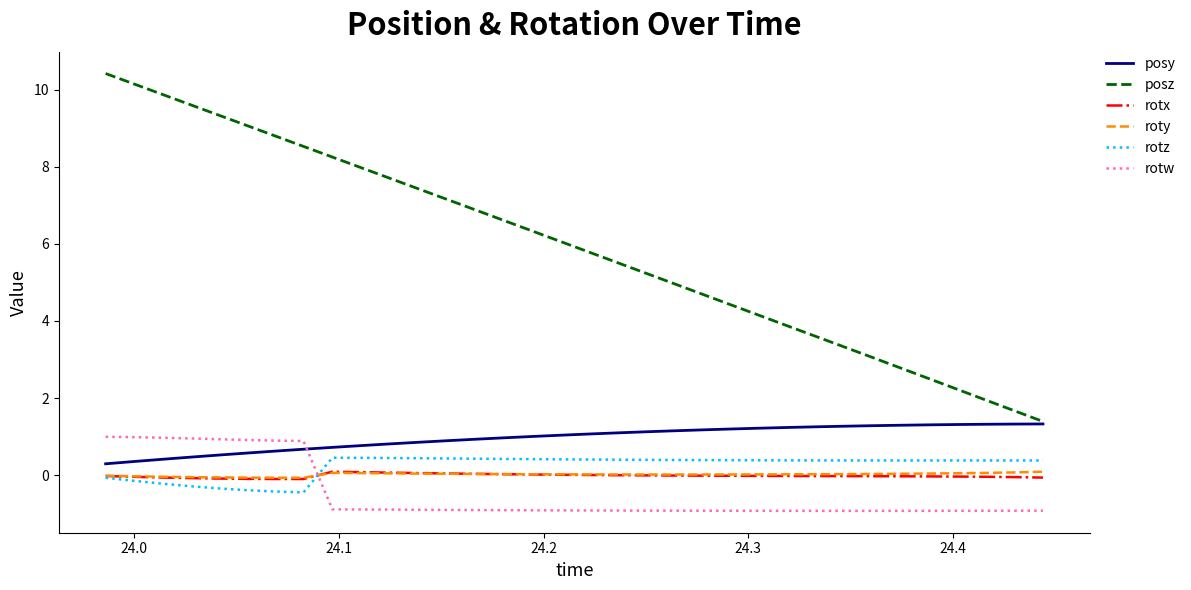

True or false: rotx and posz cross at least once.

False